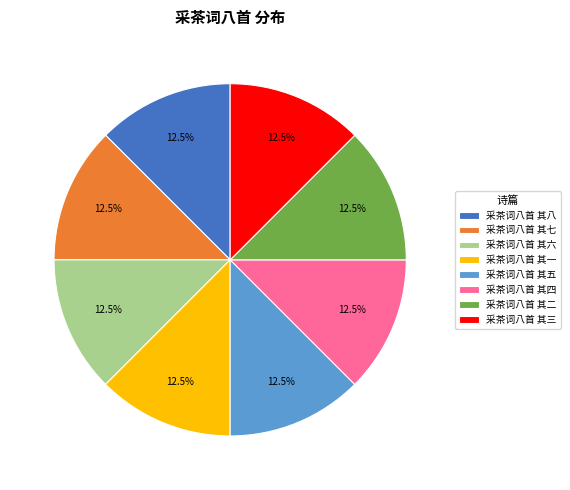

Is the sum of 采茶词八首 其七 and 采茶词八首 其二 greater than half?

No